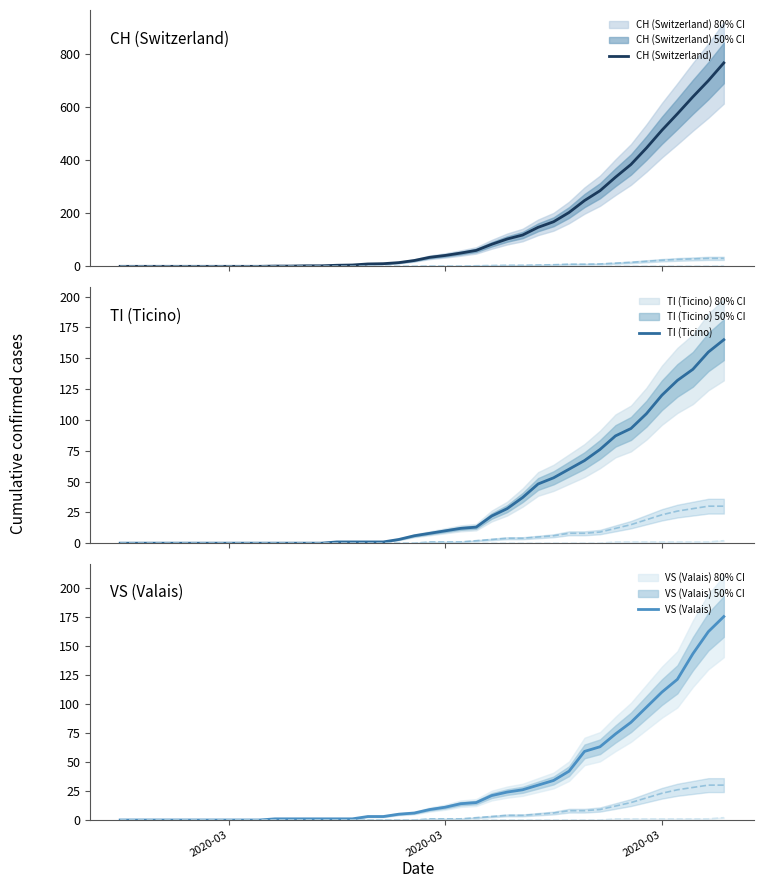

True or false: ZG trend has more than 2 interior local peaks.

False